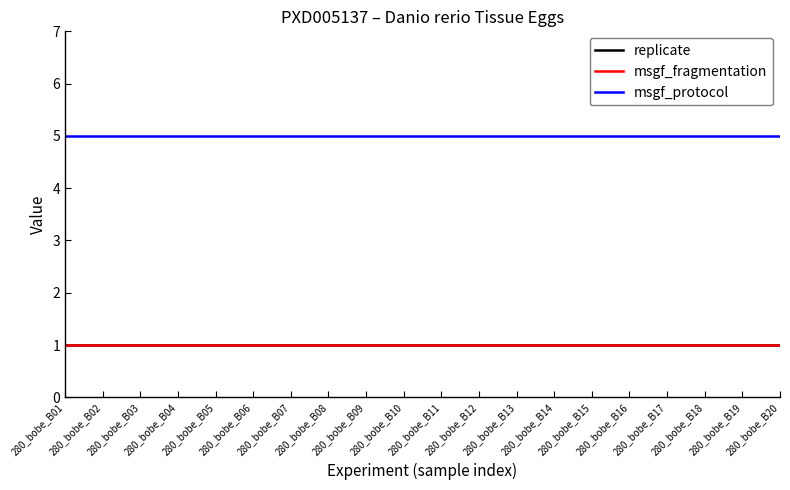

Does the chart display data point markers on the line(s)?

No